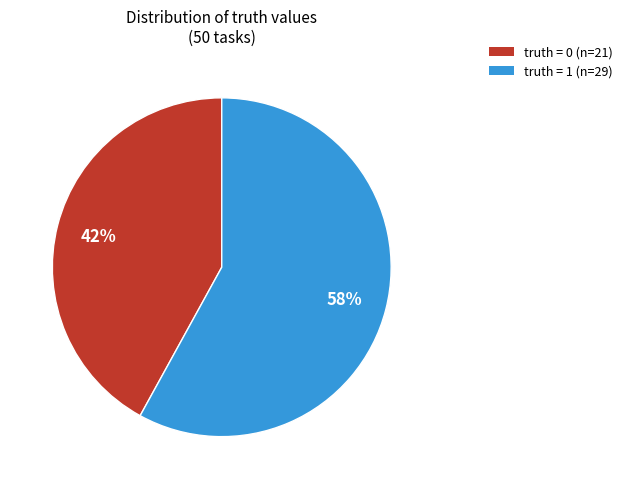

To the nearest percent, what is the difference between the largest and smallest slice percentages?

16%